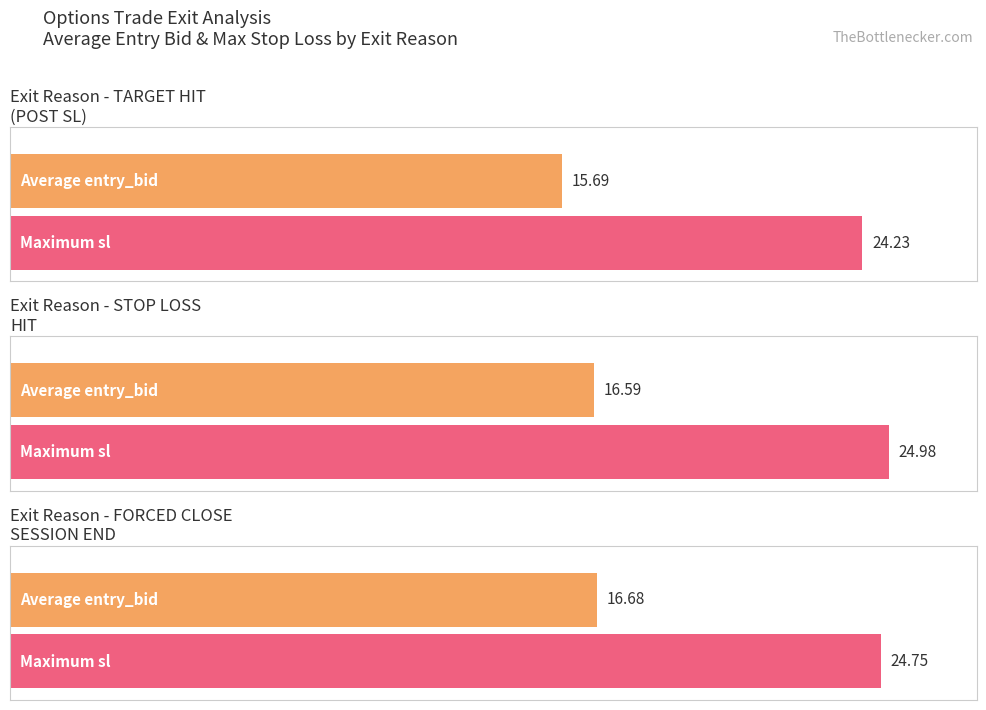

Does the chart contain any negative values?

No